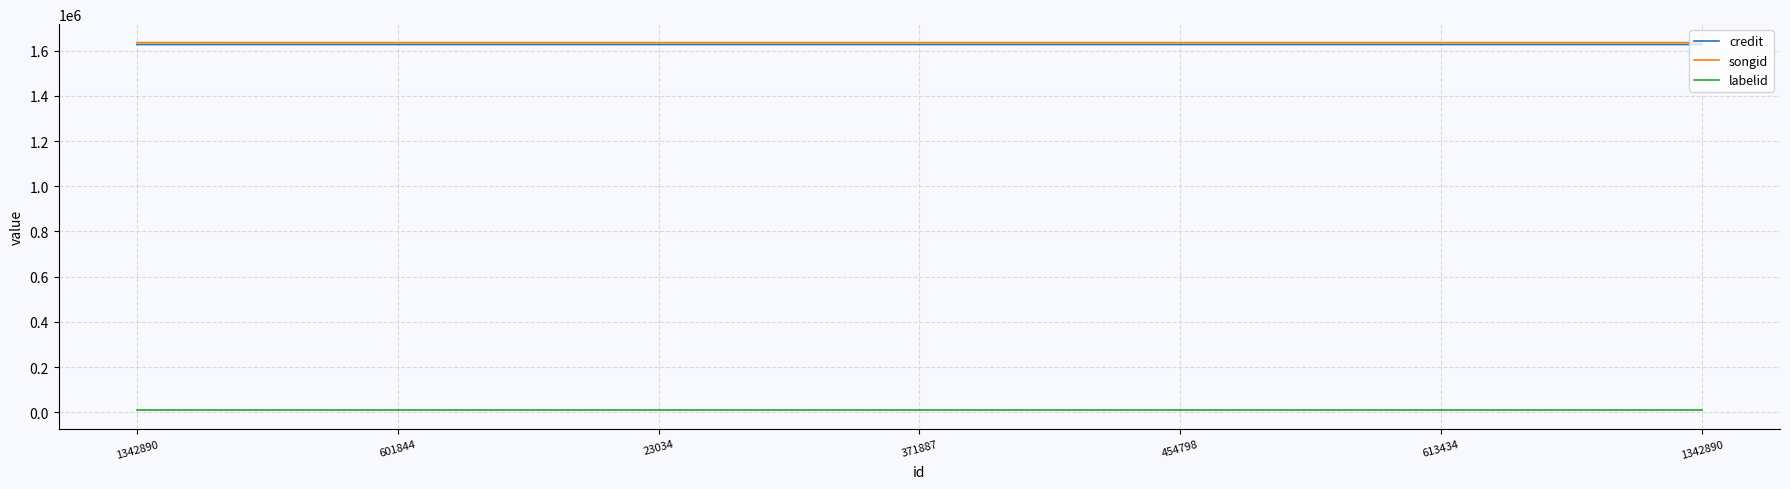

Does the chart display data point markers on the line(s)?

No